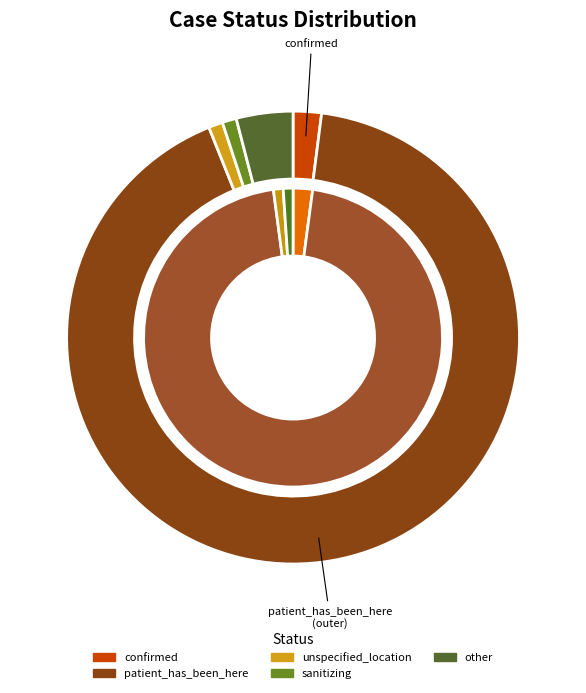

Rank the categories by value from lowest to highest.

unspecified_location, sanitizing, confirmed, other, patient_has_been_here